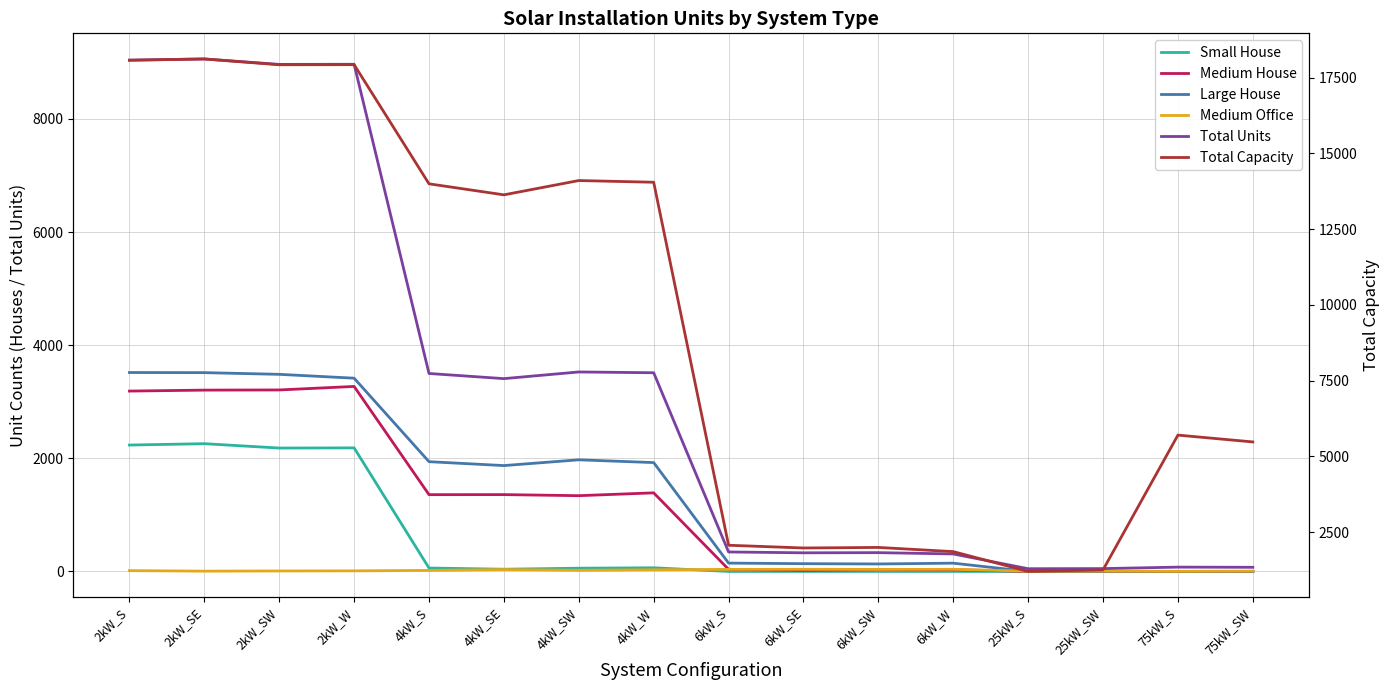

Does the chart have visible grid lines?

Yes